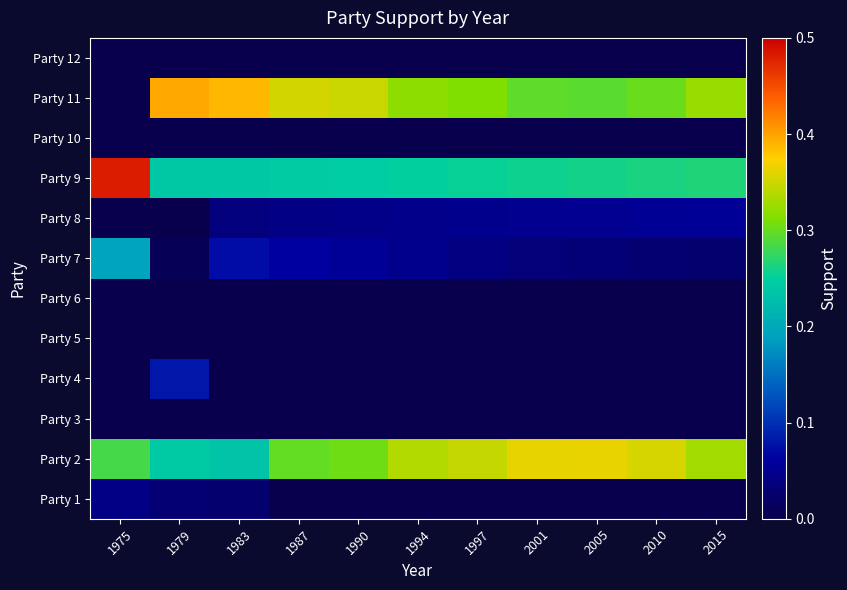

Count the number of data series in this chart.

12